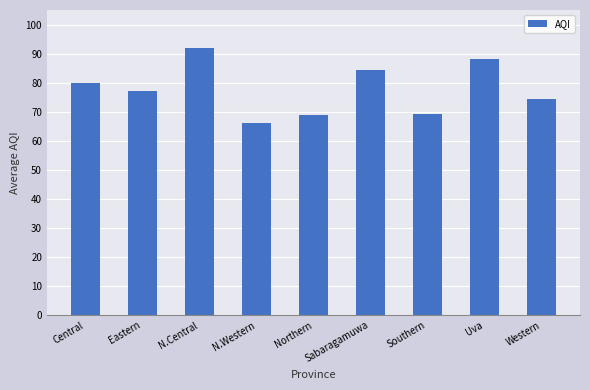

What is the label of the 9th bar from the left?

Western